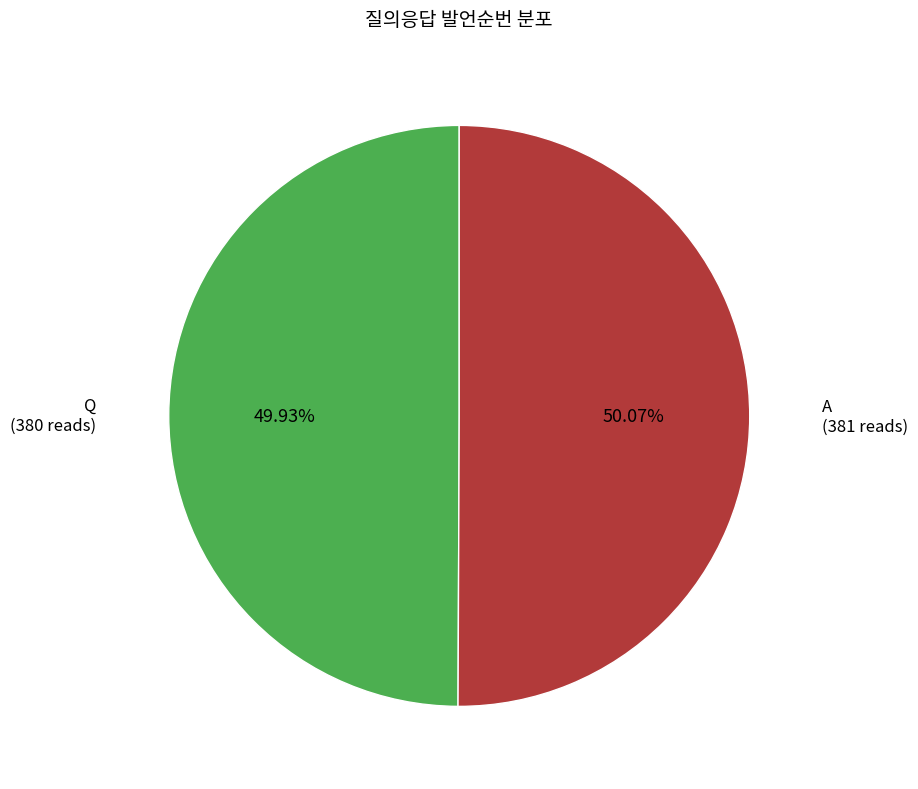

Is there a majority slice in this chart?

Yes